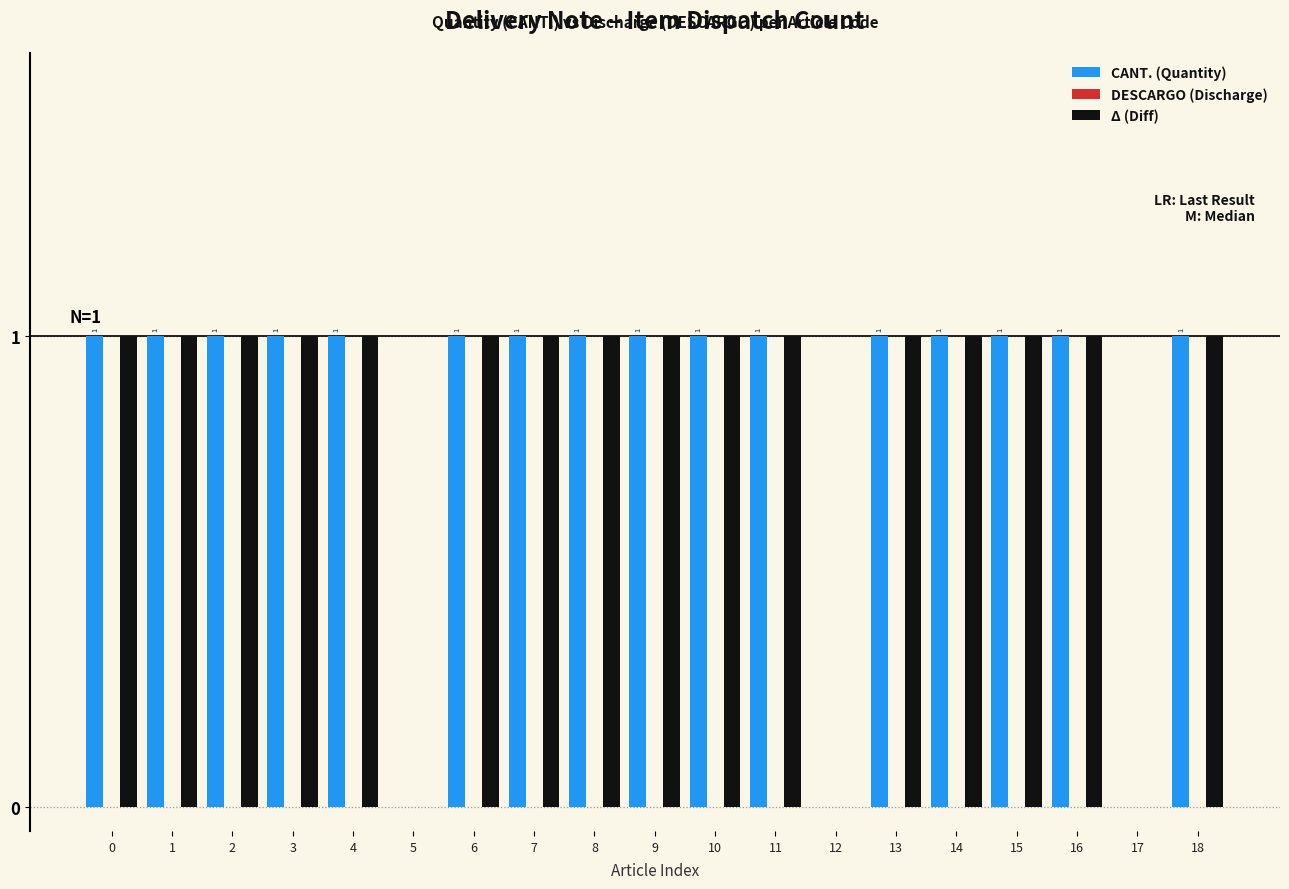

What is the sum of all Δ (Diff) values?

16